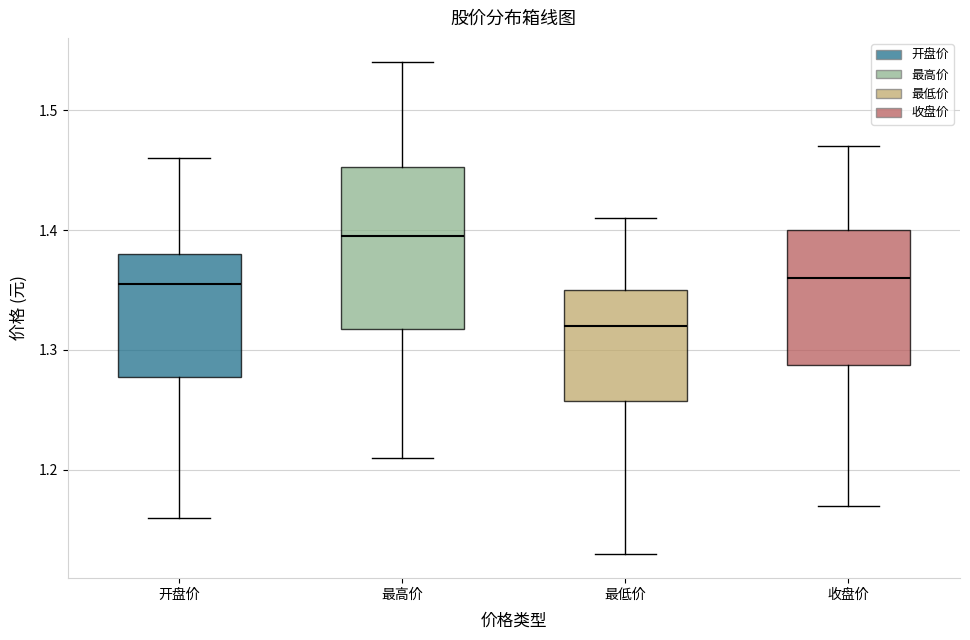

Which box's median line is the lowest?

最低价